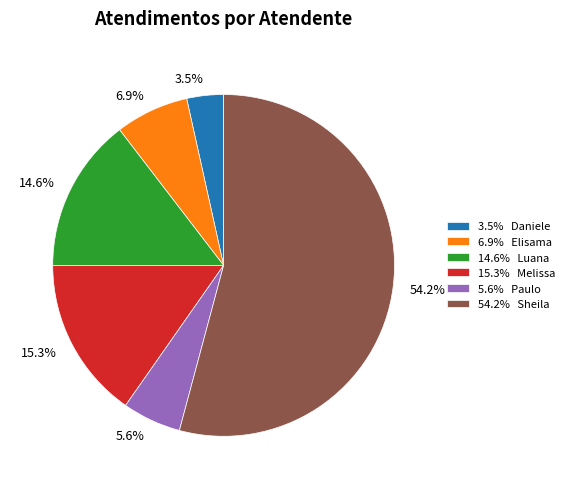

Does any single category account for the majority?

Yes